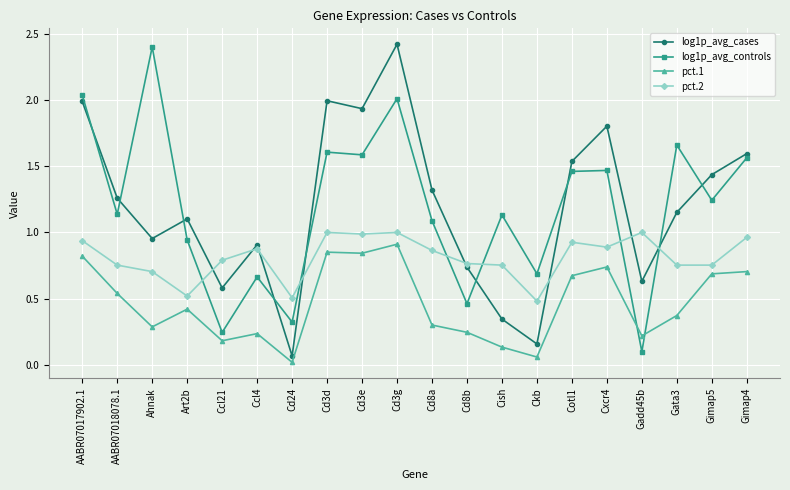

Which series changed the most between Ccl4 and Cxcr4?

log1p_avg_cases